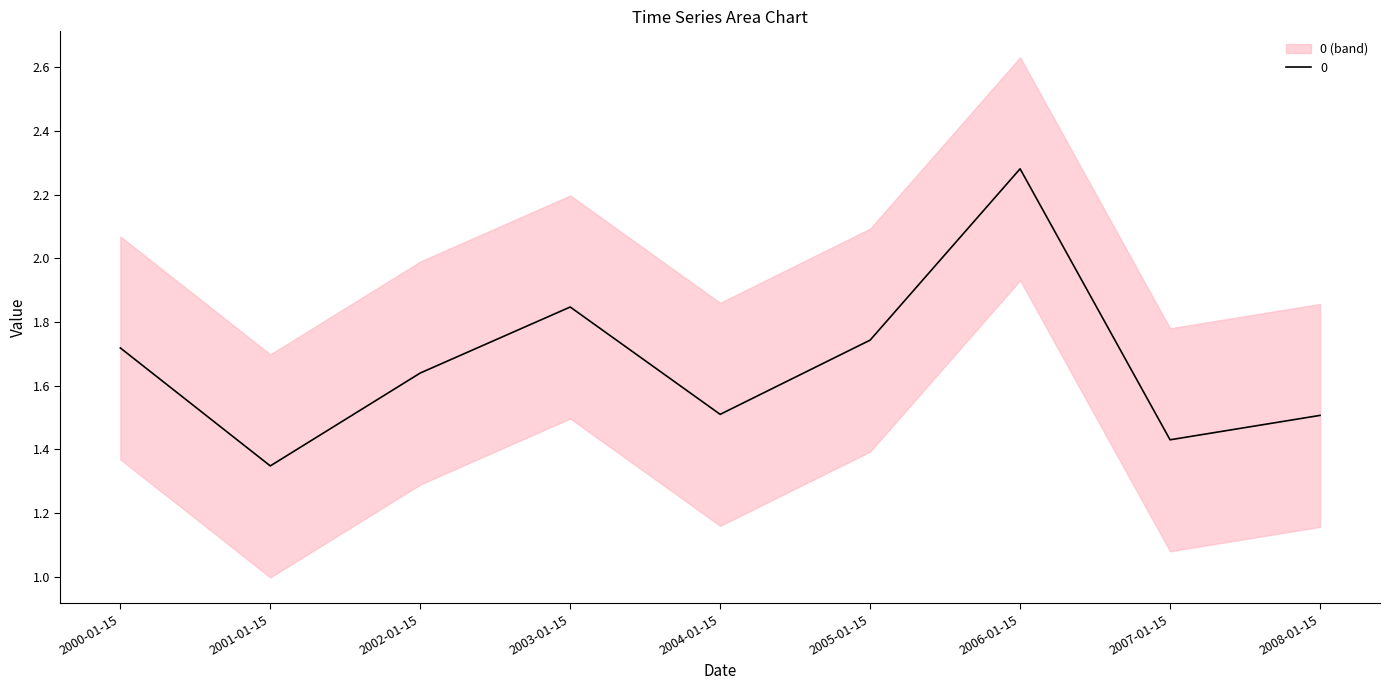

Reading right to left, extract all data points from this chart.

1.5	1.4	2.3	1.7	1.5	1.8	1.6	1.3	1.7